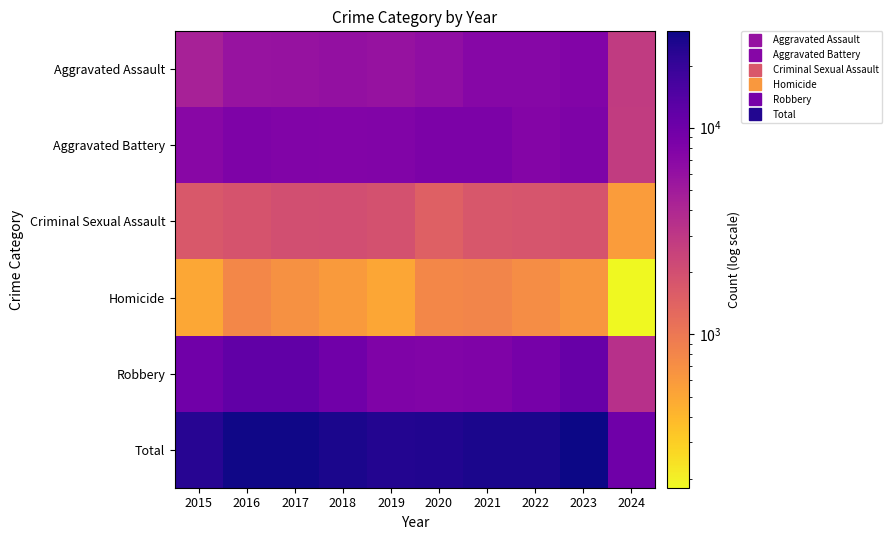

Reading left to right, extract all data points from this chart.

Aggravated Assault: 2015=4480	2016=5712	2017=5793	2018=6001	2019=5841	2020=6264	2021=7242	2022=7280	2023=7708	2024=2862
Aggravated Battery: 2015=7019	2016=8086	2017=7845	2018=7735	2019=7858	2020=8319	2021=8347	2022=7487	2023=8077	2024=2801
Criminal Sexual Assault: 2015=1699	2016=1848	2017=1971	2018=2031	2019=1908	2020=1484	2021=1727	2022=1791	2023=1817	2024=581
Homicide: 2015=496	2016=786	2017=672	2018=588	2019=499	2020=787	2021=804	2022=724	2023=626	2024=181
Robbery: 2015=9638	2016=11960	2017=11880	2018=9681	2019=7995	2020=7855	2021=7920	2022=8962	2023=11057	2024=3416
Total: 2015=23332	2016=28392	2017=28161	2018=26036	2019=24101	2020=24709	2021=26040	2022=26244	2023=29285	2024=9841